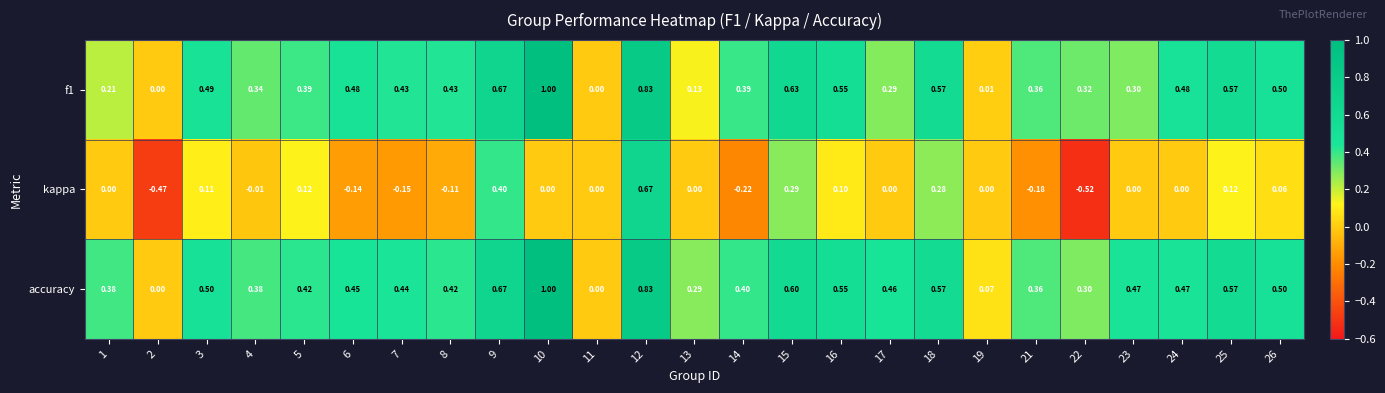

How many data points does each series have?

25